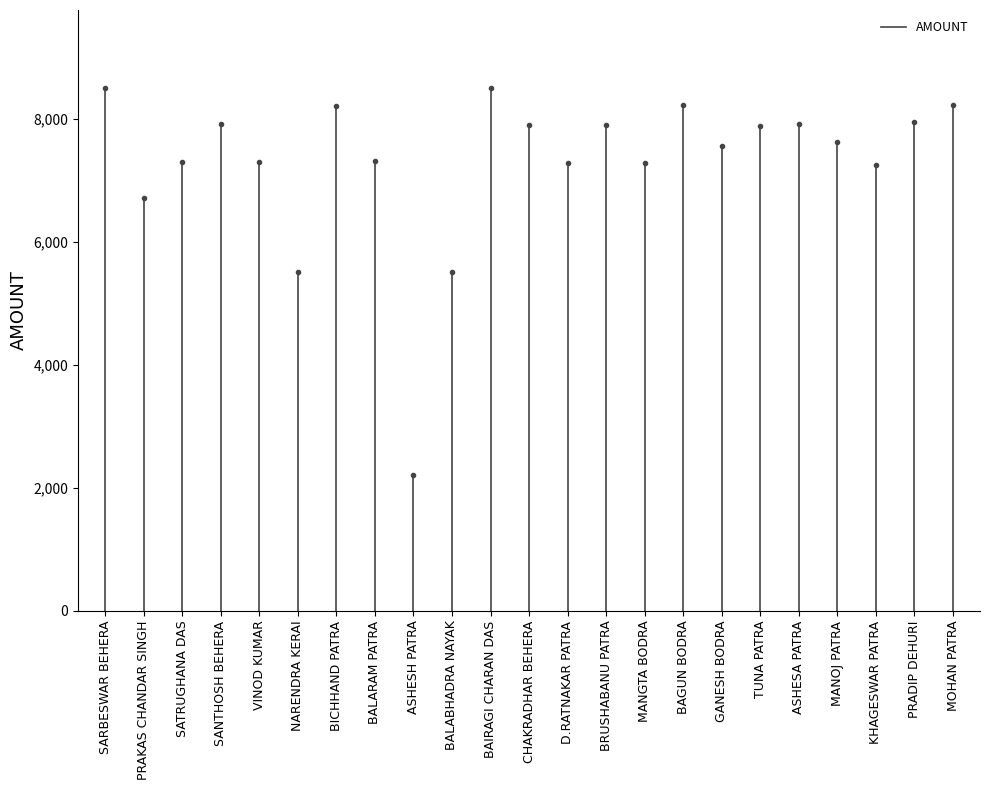

How many distinct data groups are displayed?

1